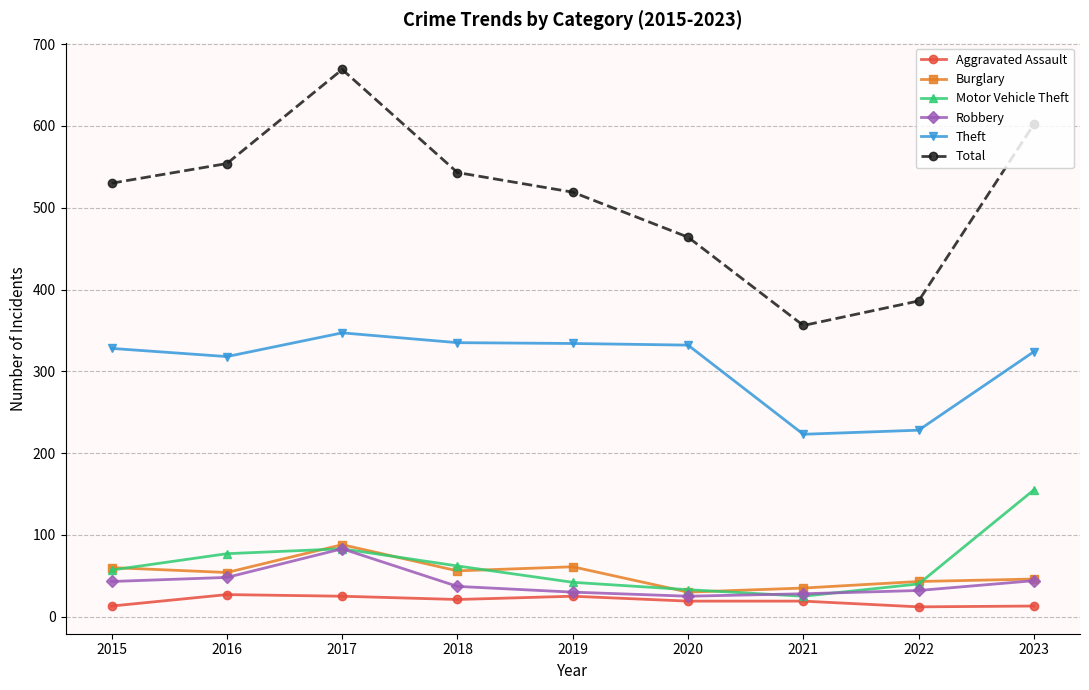

True or false: Theft has more than 2 points higher than both neighbors.

False